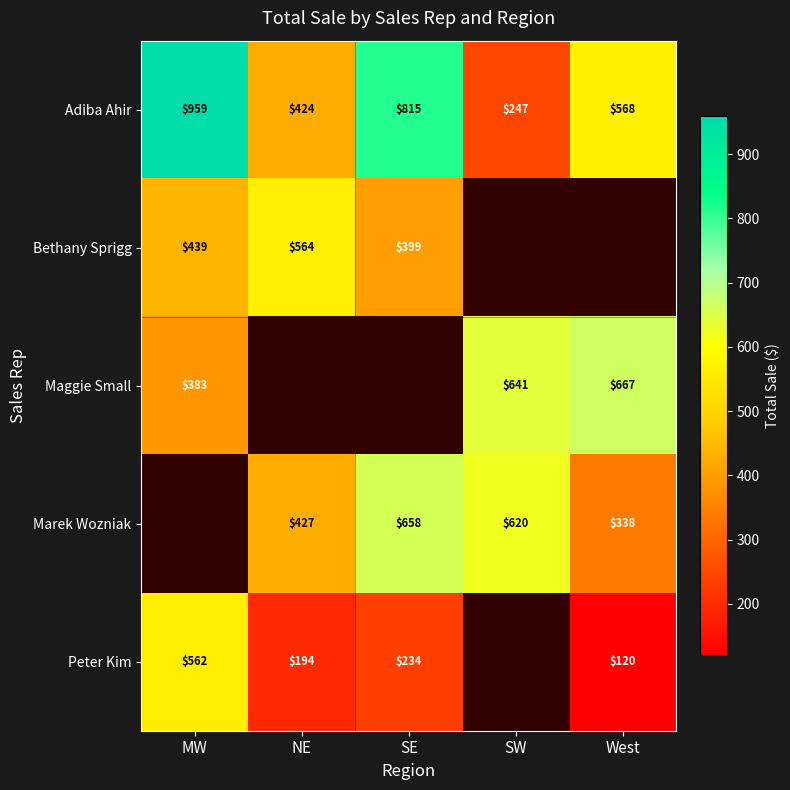

What is the smallest value displayed?

120.1